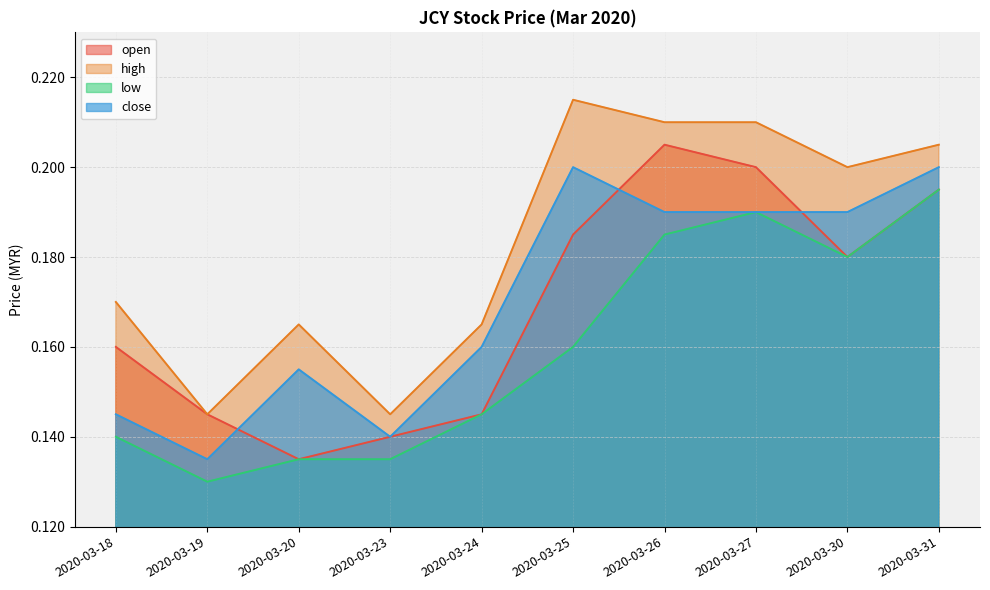

The value of close at 2020-03-27 is 0.3. True or false?

False